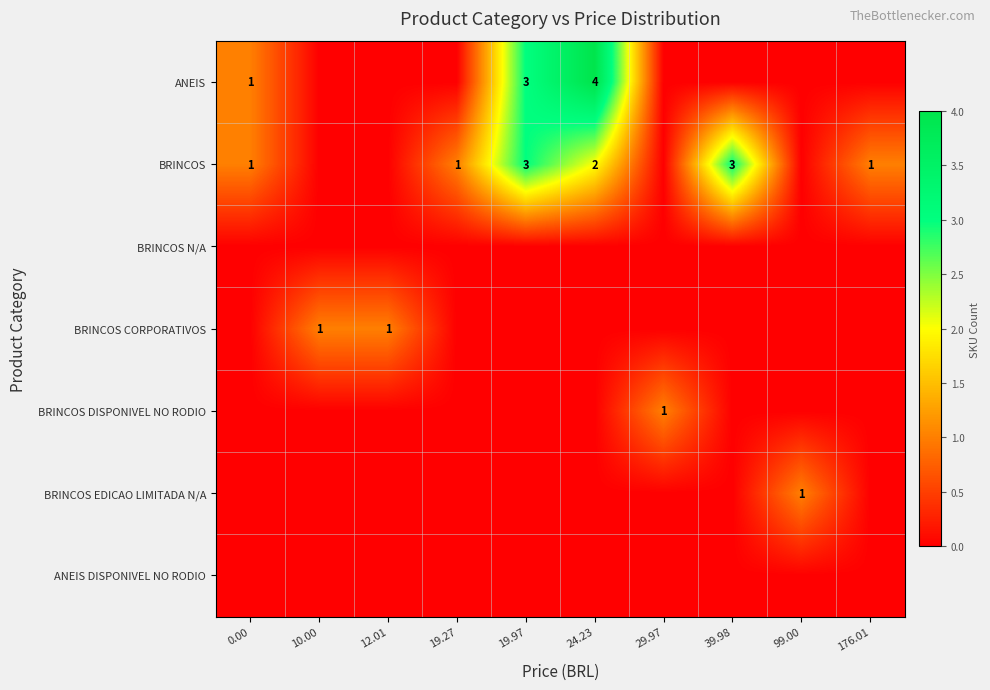

What is the total value across all series at 0.00?

2